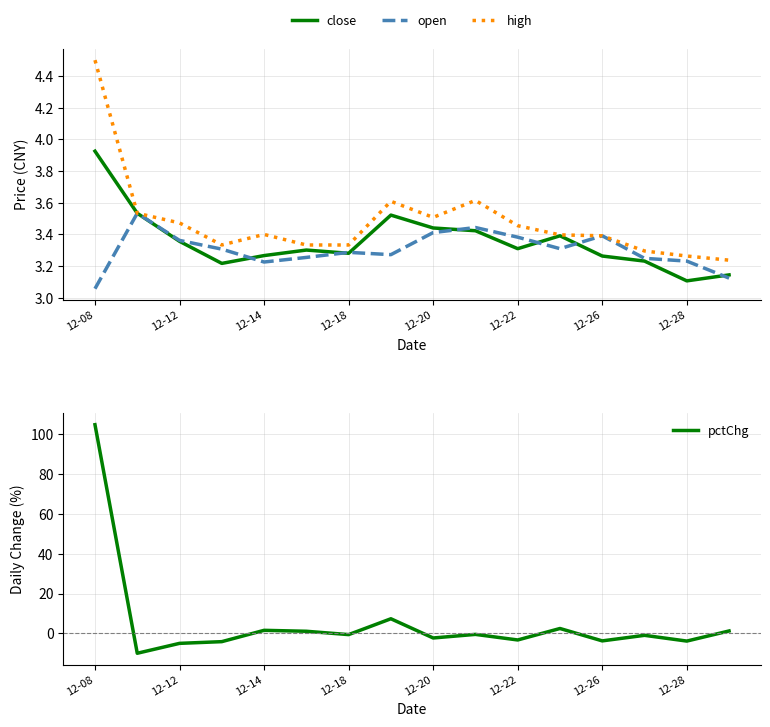

Does the chart display data point markers on the line(s)?

No